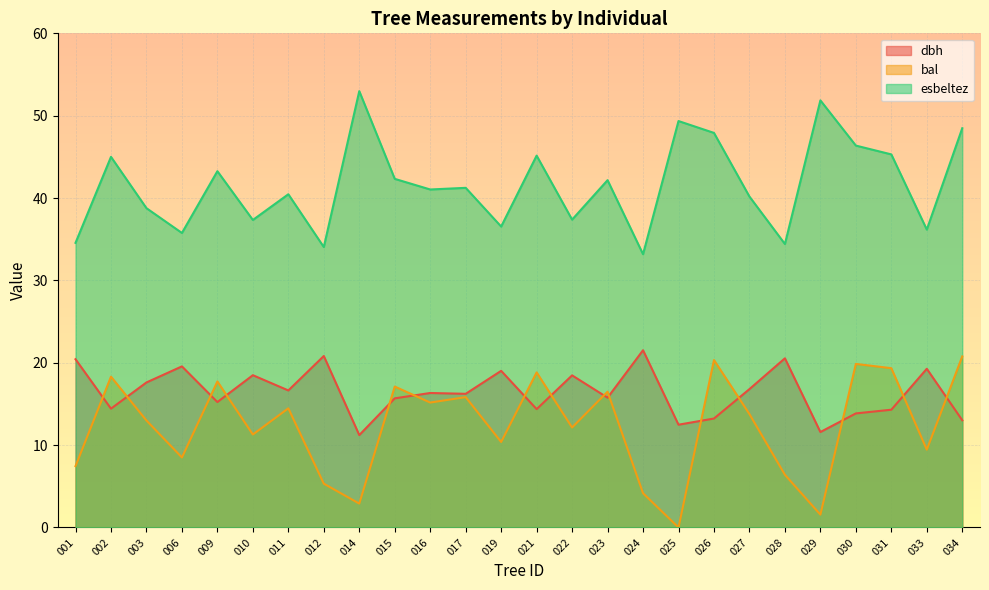

Which category has the highest value across all series?

014